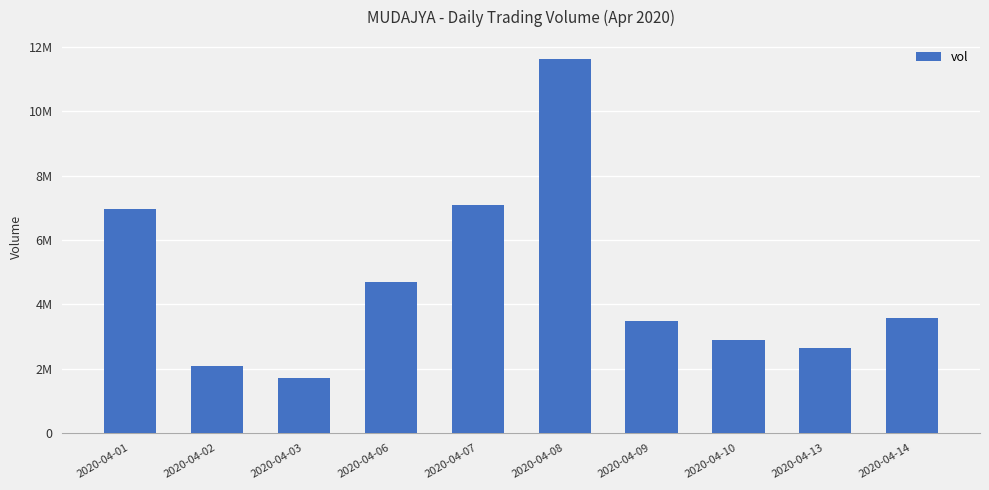

Reading left to right, transcribe all the data shown in this chart.

6956800	2082300	1714100	4692600	7085300	11643700	3480400	2899500	2650000	3562200